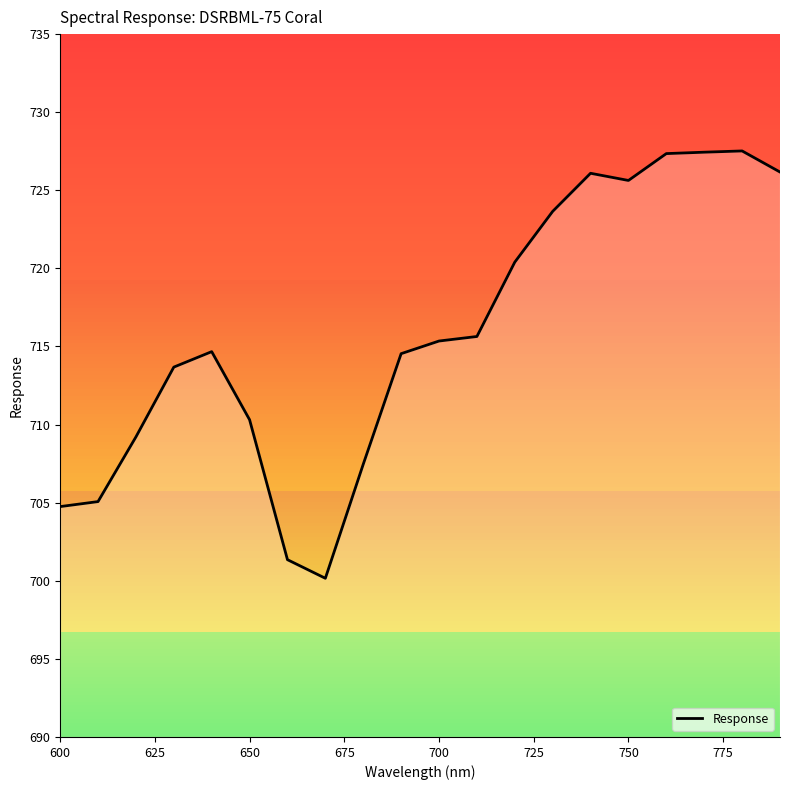

What is the maximum value shown in the chart?

727.5